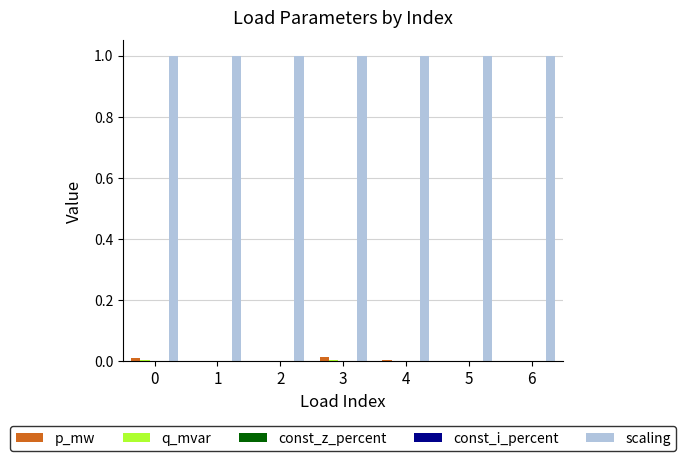

What are all the series names shown in the legend?

p_mw, q_mvar, const_z_percent, const_i_percent, scaling